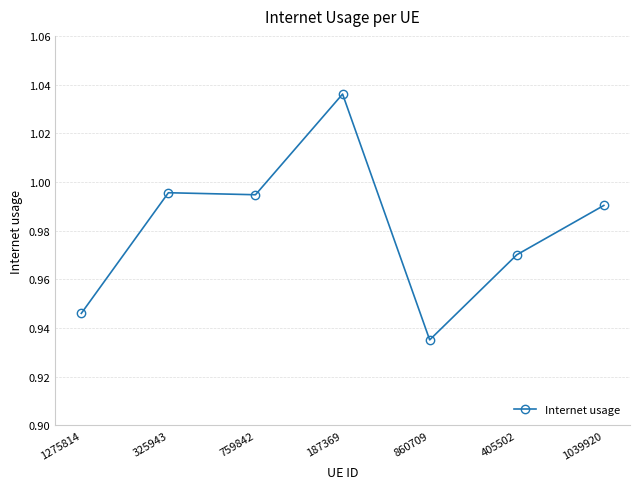

What is the sum of all values?

6.9